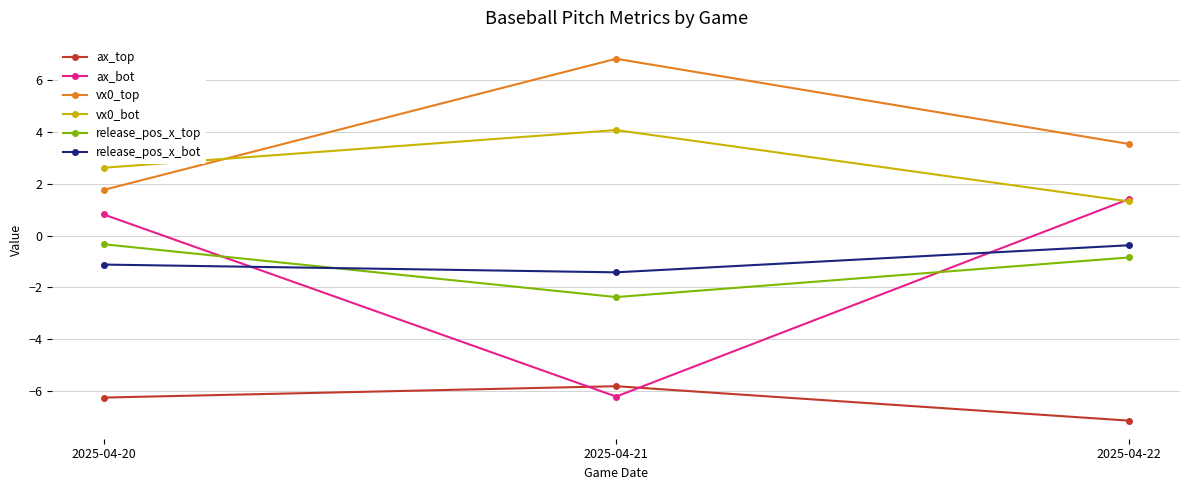

How many lines are shown in the chart?

6